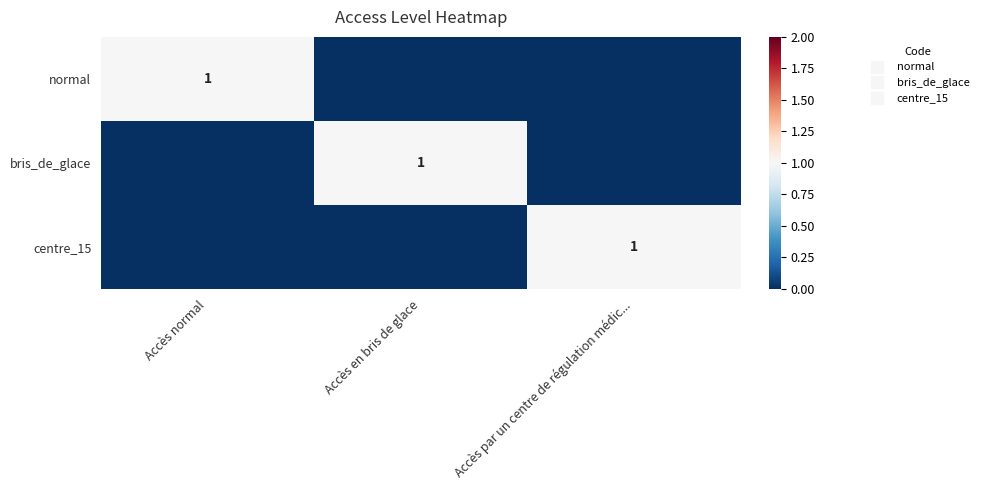

At Accès en bris de glace, list the series in order from smallest to largest.

normal, centre_15, bris_de_glace